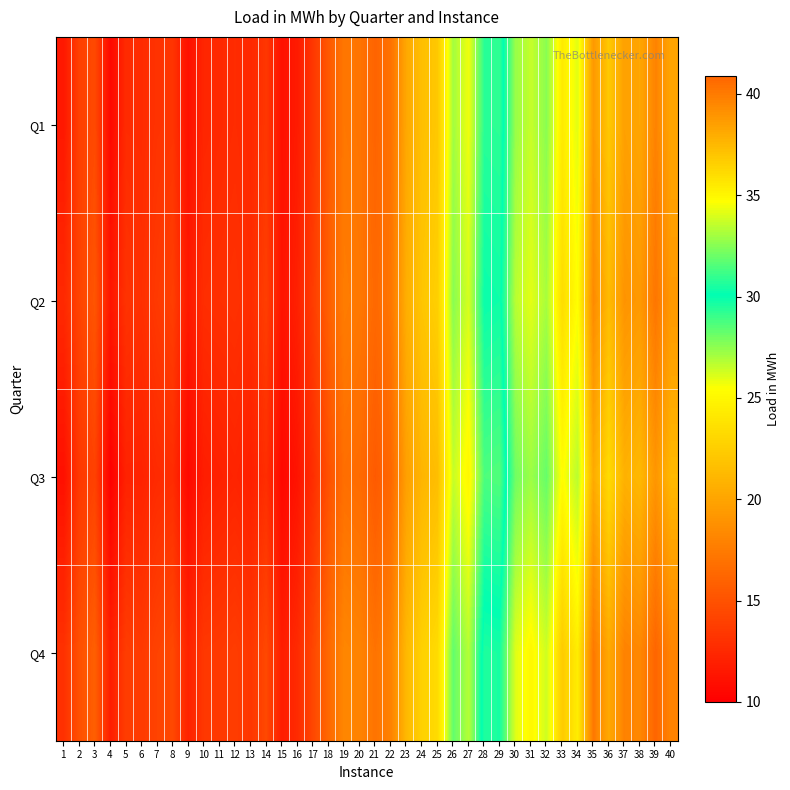

Which has a higher value, 21 or 36?

36